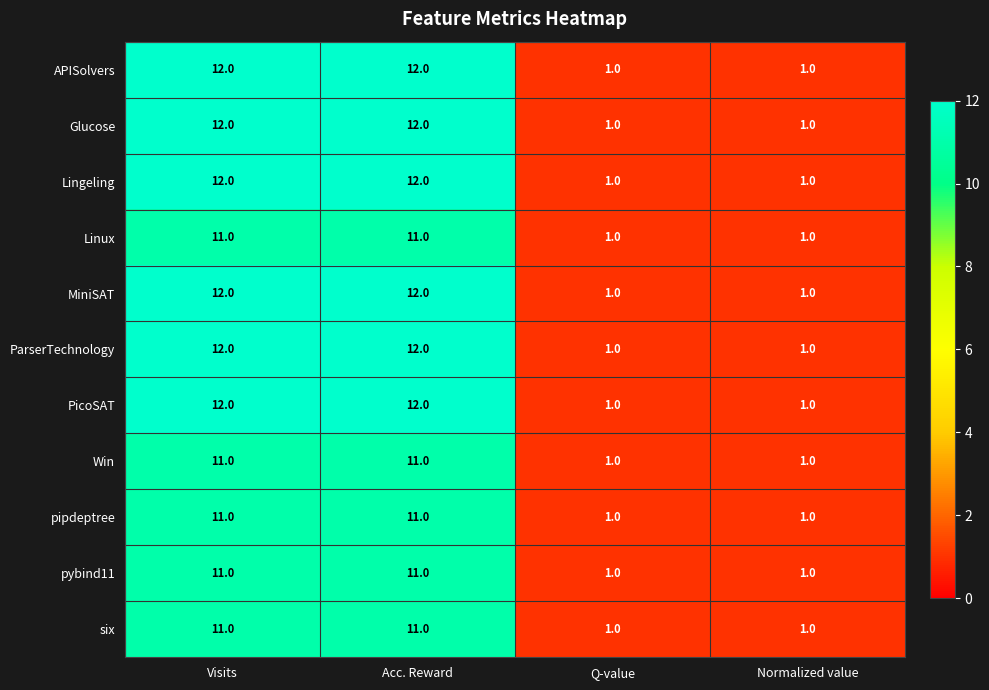

What is the maximum value for Win?

11